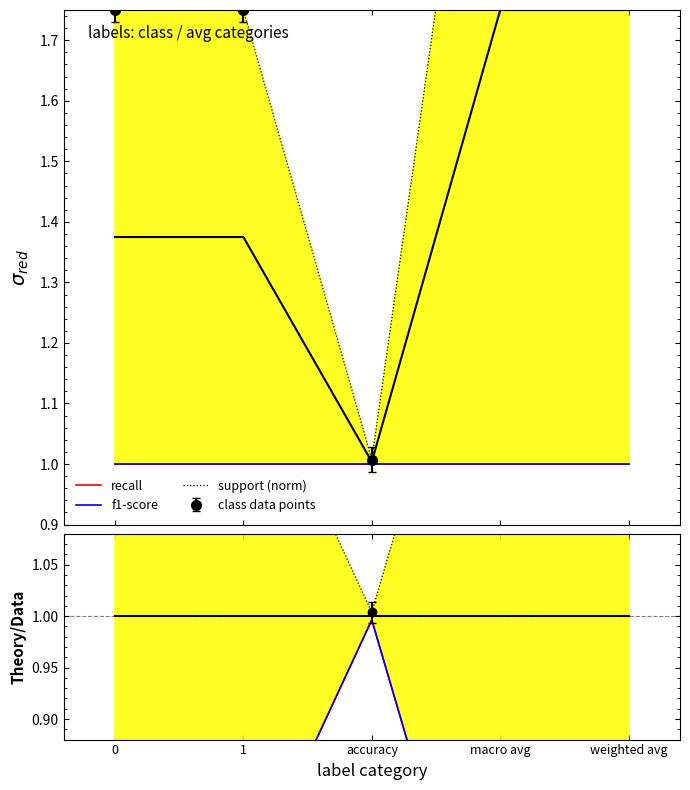

Where is support (norm) nearest to the value 1?

accuracy